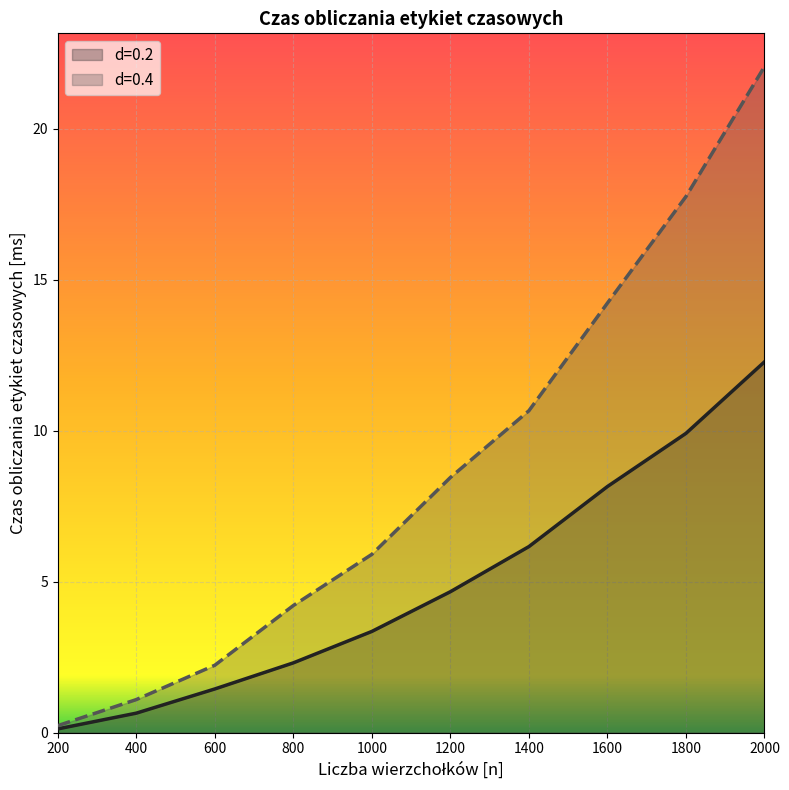

True or false: 0.4 has more than 0 points higher than both neighbors.

False